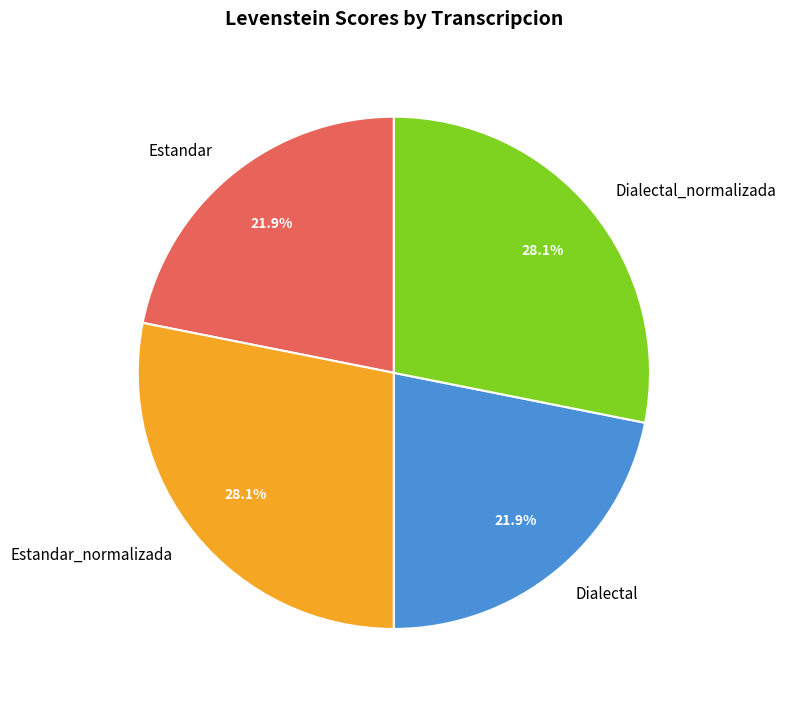

What percentage is NOT represented by Dialectal_normalizada?

71.9%